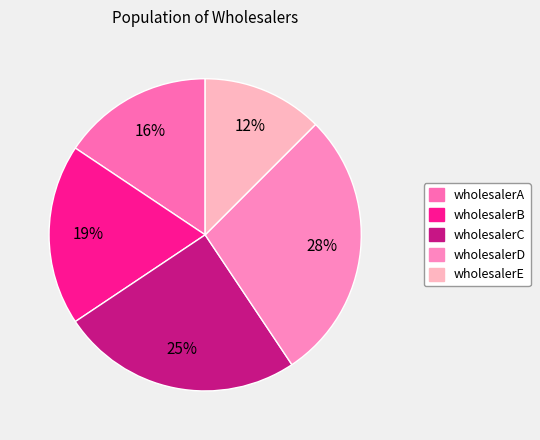

The wholesalerA slice represents 30% of the pie. True or false?

False